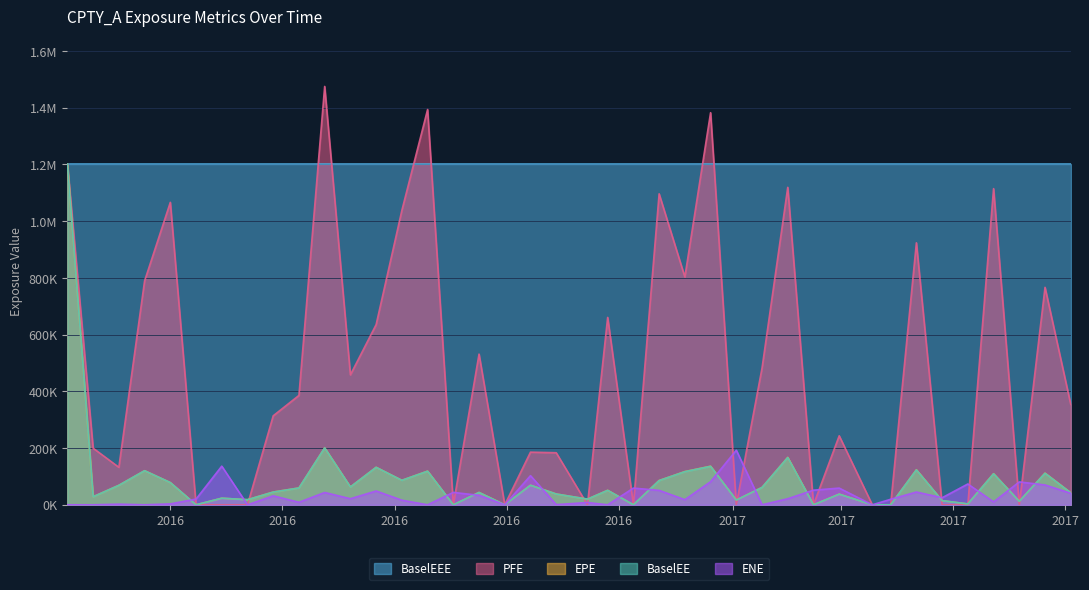

Between 2017-03-03 and 2017-06-09, which is larger?

2017-03-03